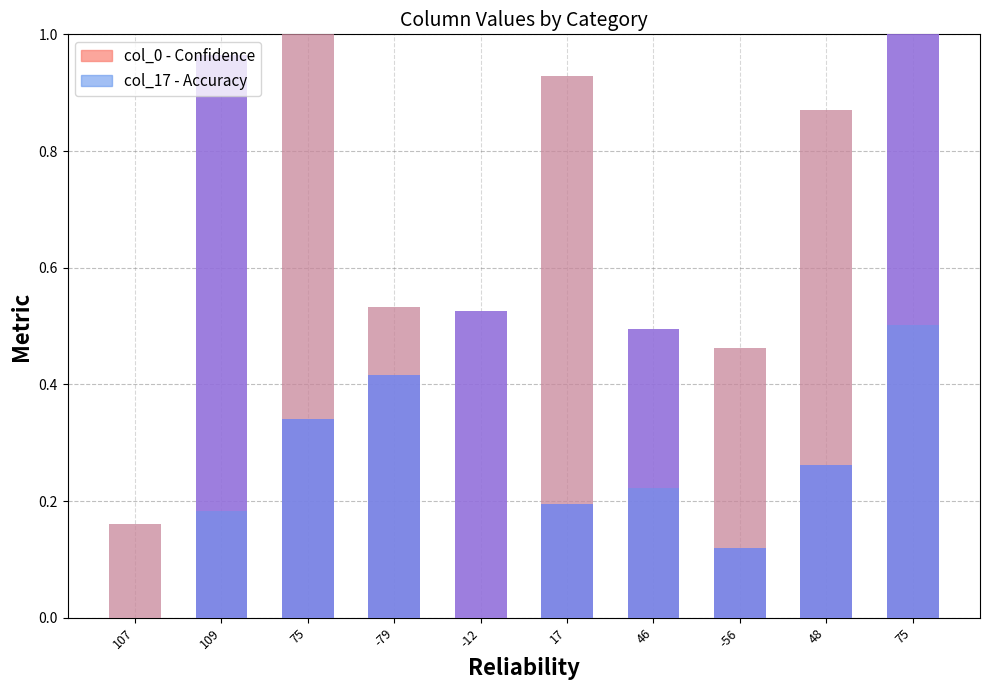

Reading left to right, extract all data points from this chart.

col_0 (Accuracy): 0.0	1.0	0.3	0.4	0.5	0.2	0.5	0.1	0.3	1.0
col_17 (Confidence): 0.2	0.2	1.0	0.5	0.0	0.9	0.2	0.5	0.9	0.5